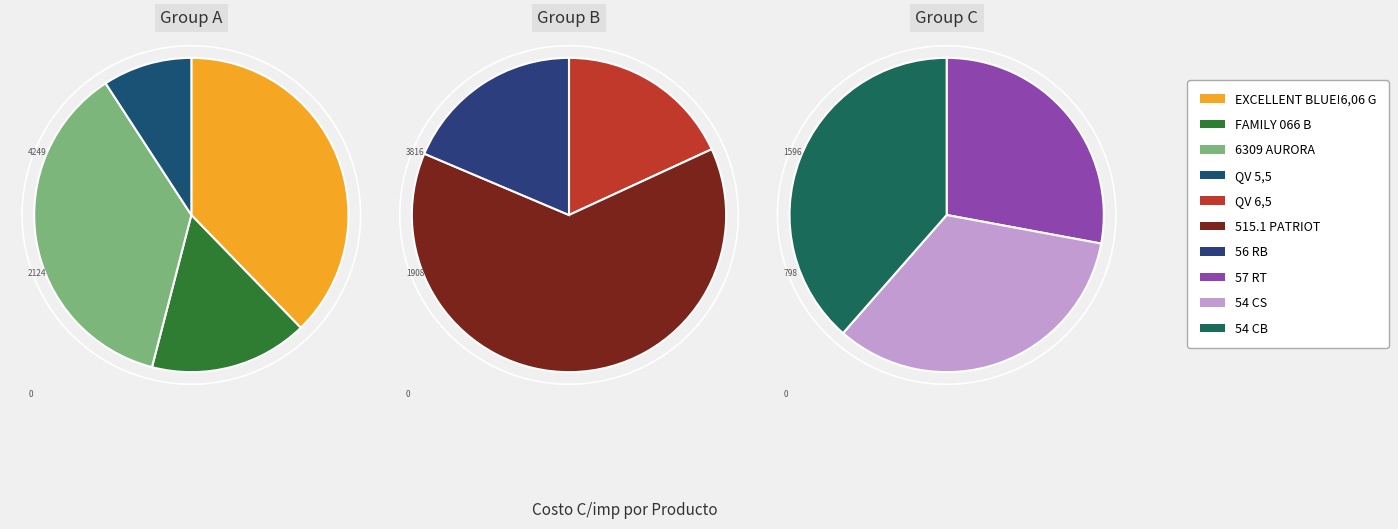

Is it true that QV 5,5 is 1% of the pie?

False